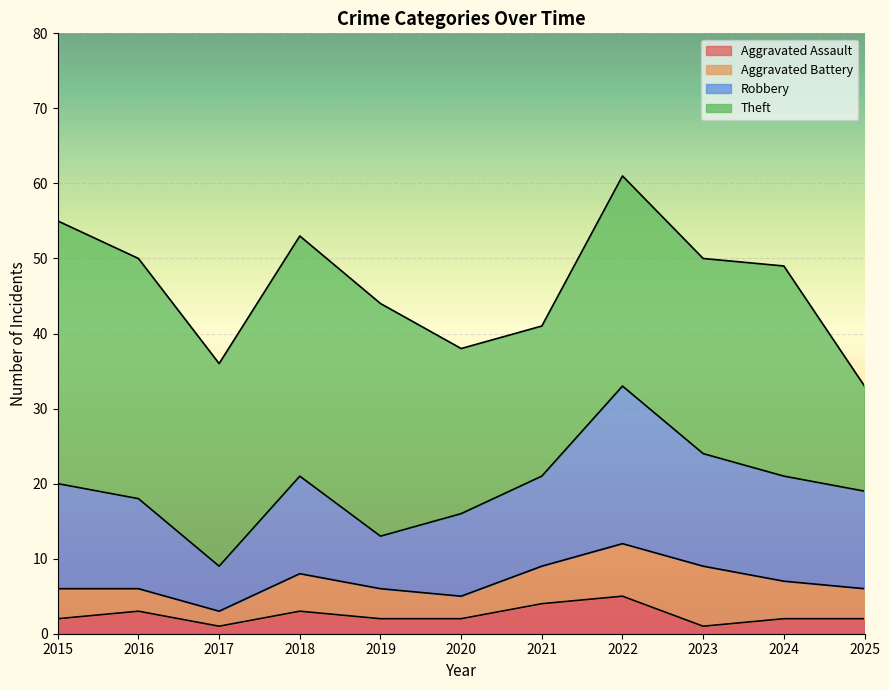

Which category has the highest value in the Aggravated Assault series?

2022